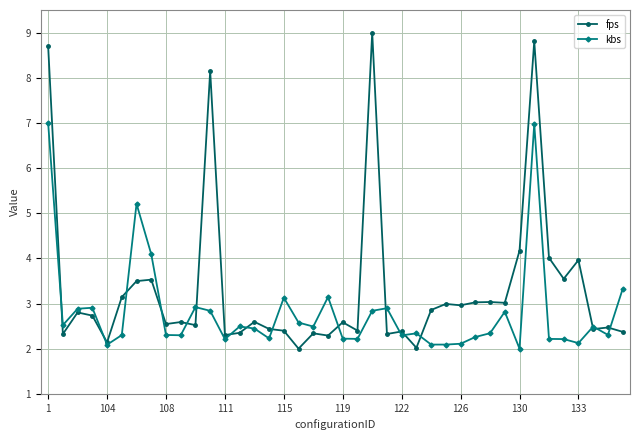

Which series has the widest spread of values?

fps